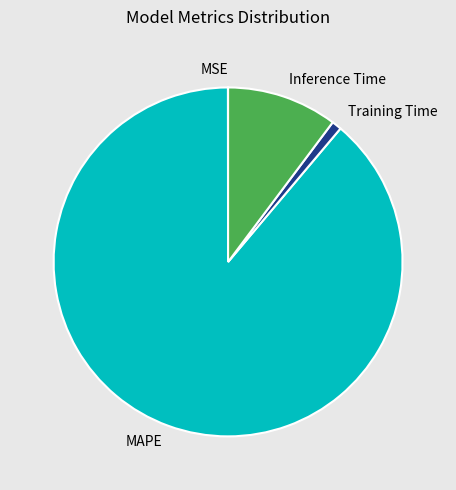

Combined, do Training Time and Inference Time account for over 50%?

No